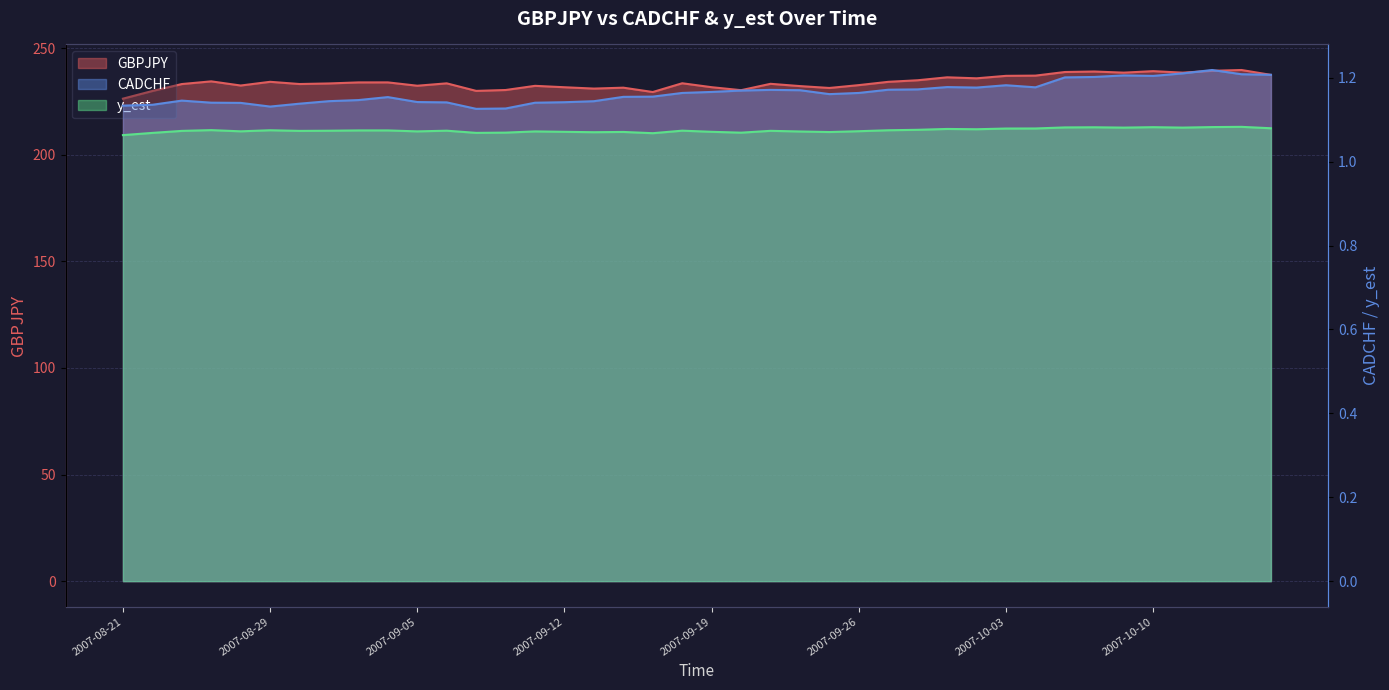

Between 2007-09-12 and 2007-10-11, which series saw the biggest shift?

GBPJPY